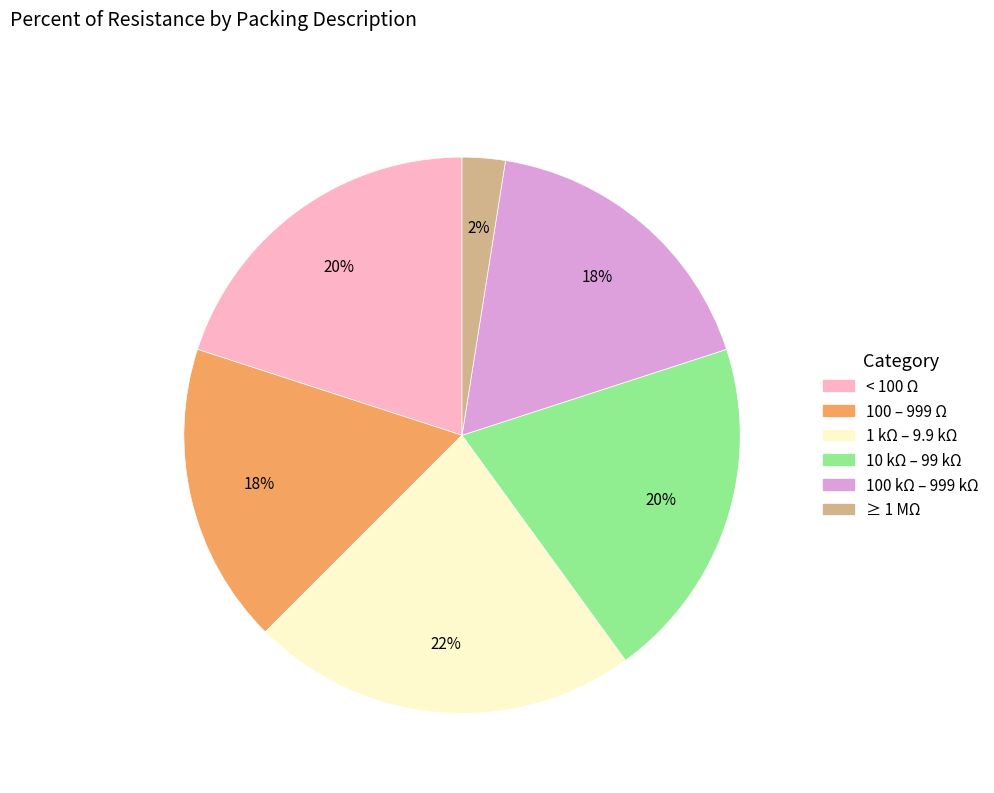

Is there a majority slice in this chart?

No